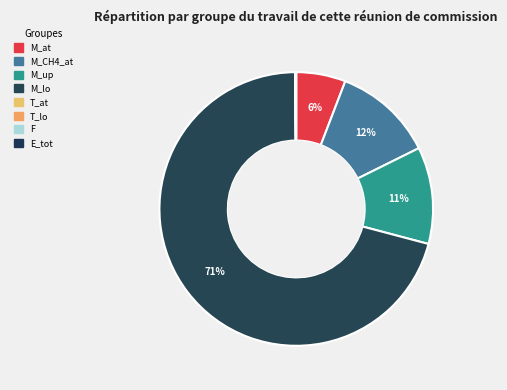

Is M_lo the majority of the pie?

Yes